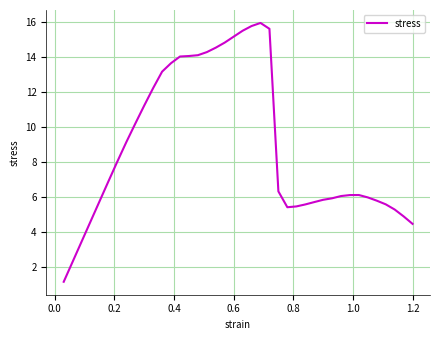

What is the greatest value displayed?

16.0